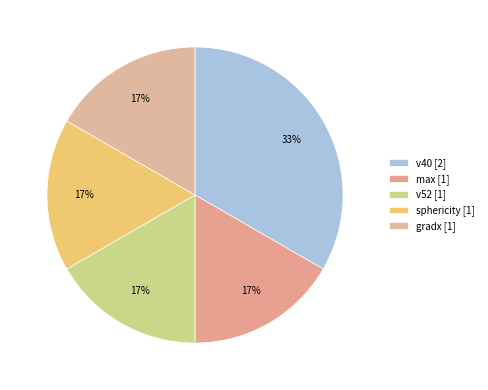

Which slice is the smallest?

max